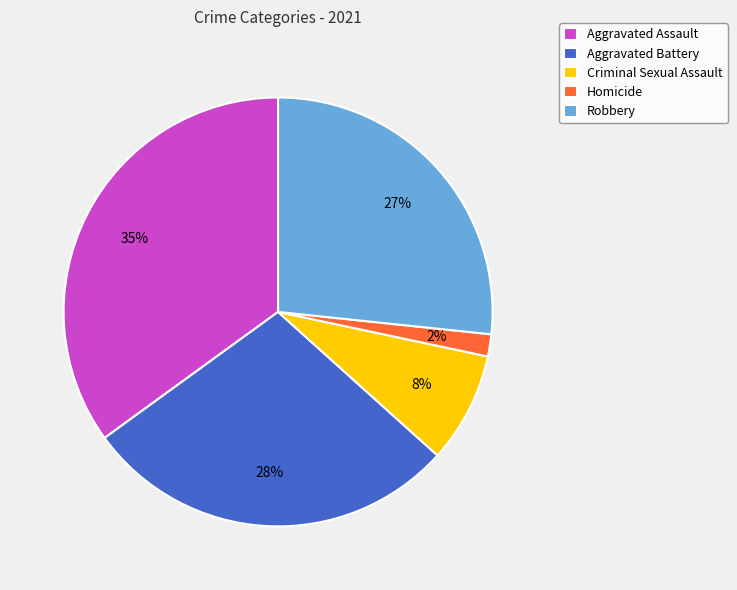

The Criminal Sexual Assault slice represents 1% of the pie. True or false?

False